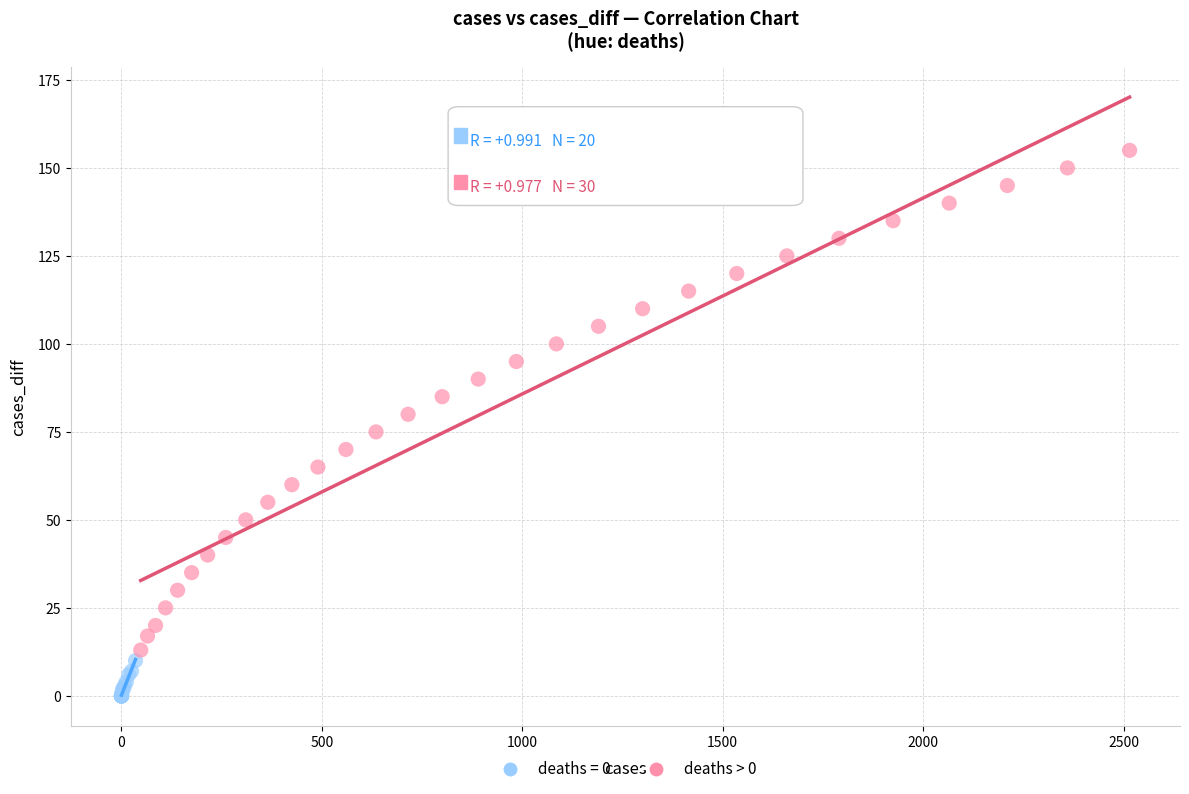

Which series has the largest Y range (max minus min)?

deaths > 0